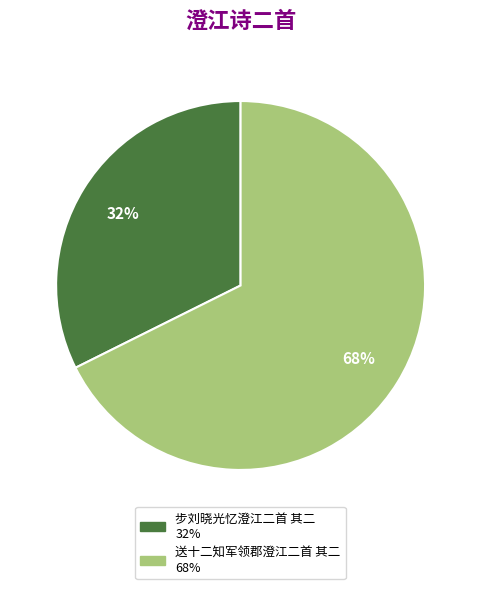

To the nearest percent, what percentage of the pie is 送十二知军领郡澄江二首 其二?

68%